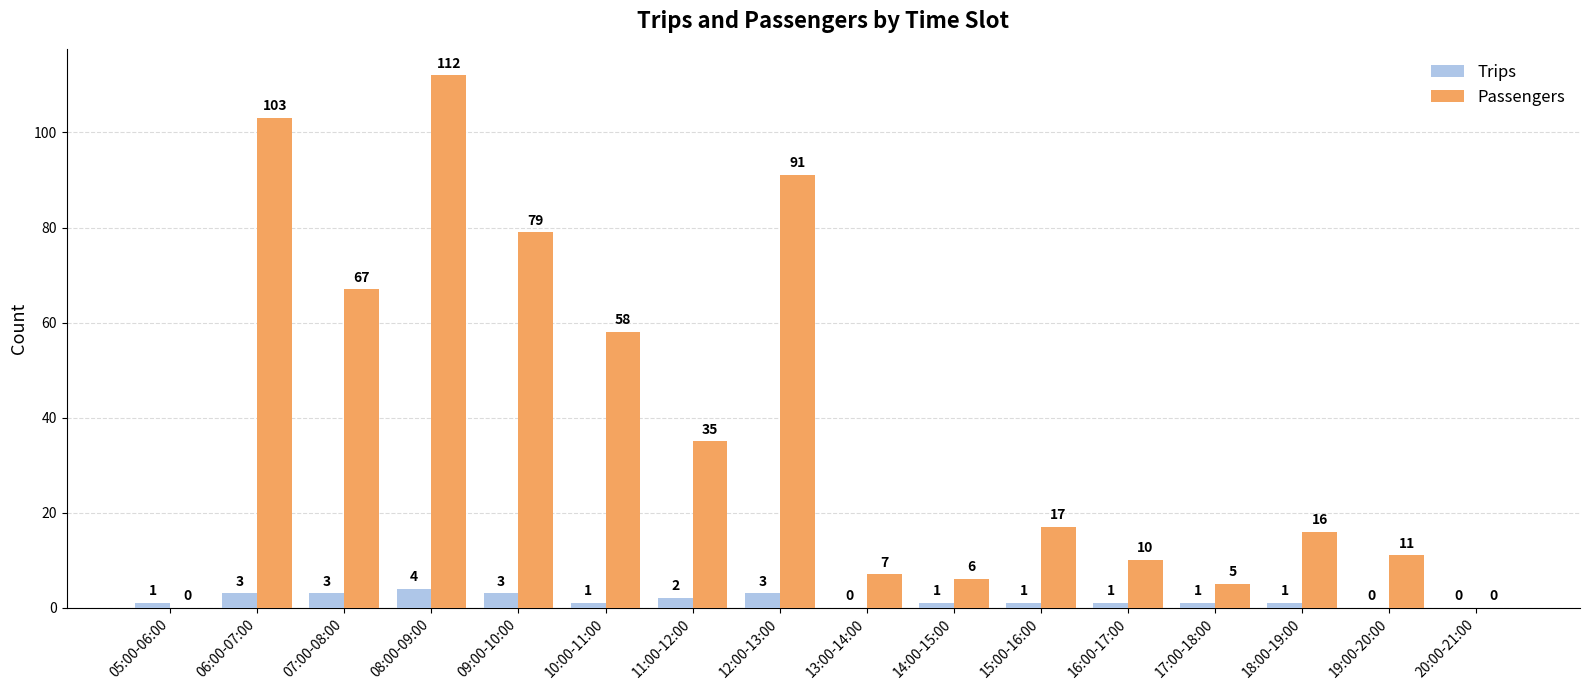

The Passengers series shows 10 at 16:00-17:00. True or false?

True